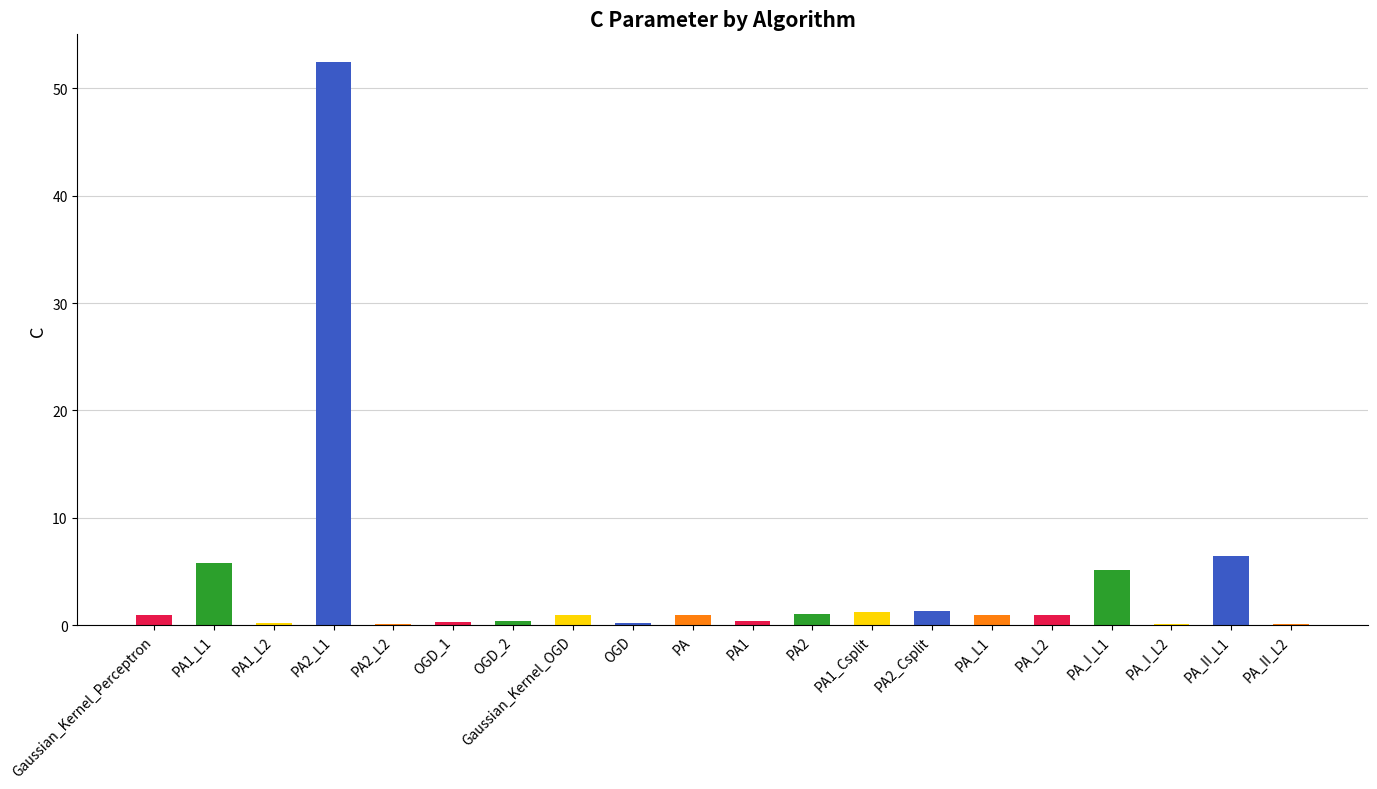

What is the greatest value displayed?

52.4